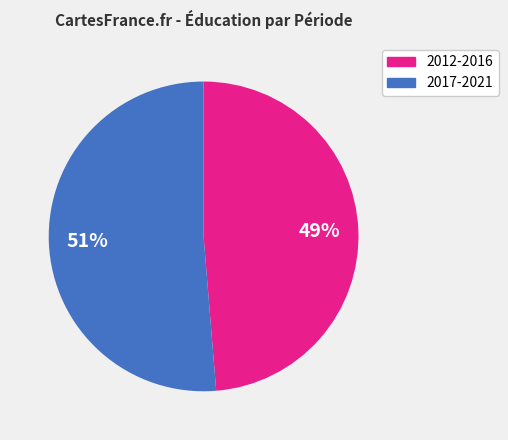

Is there a majority slice in this chart?

Yes